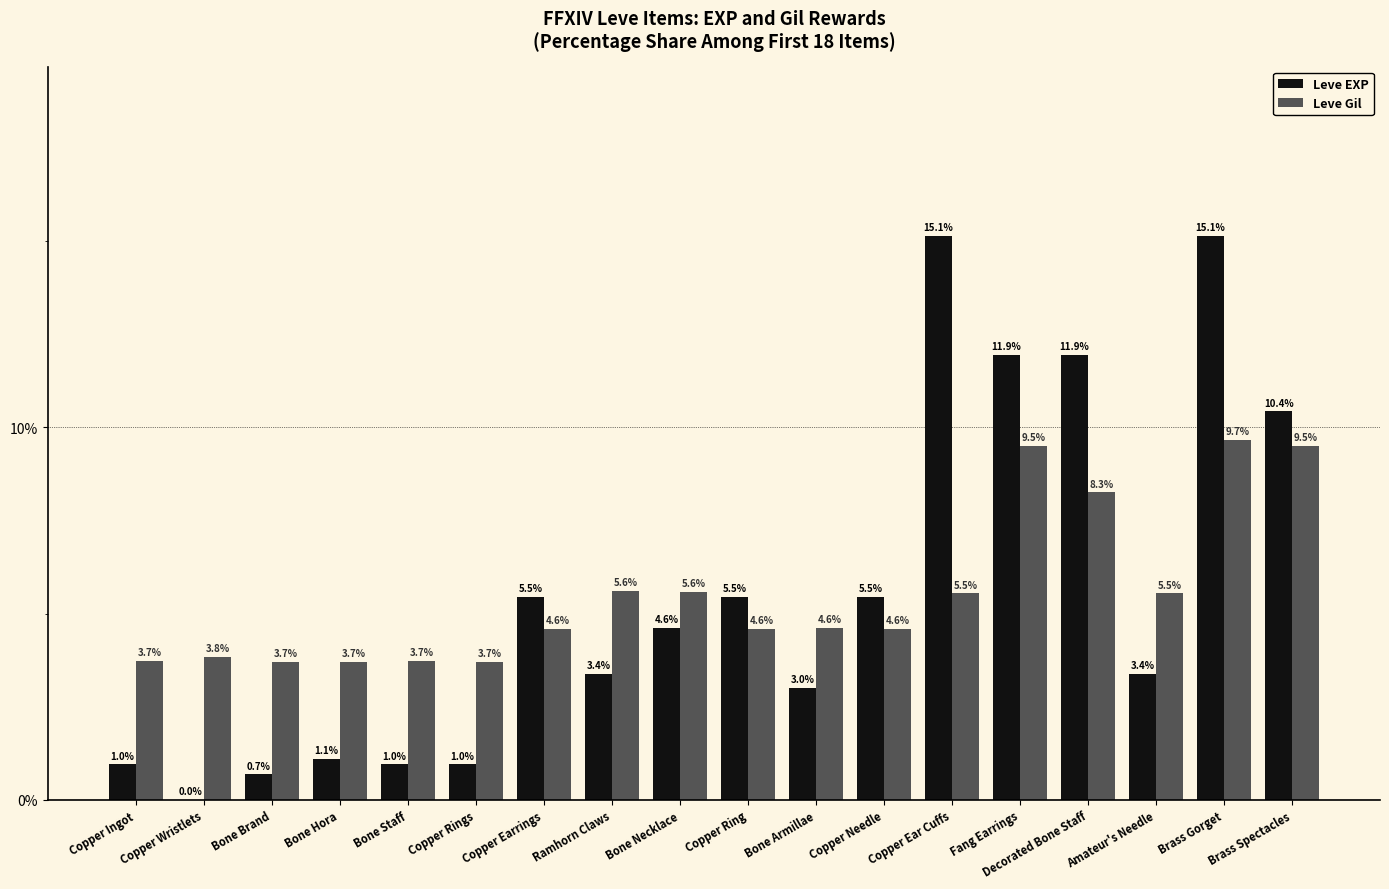

How many values in the Leve EXP series exceed 4?

9